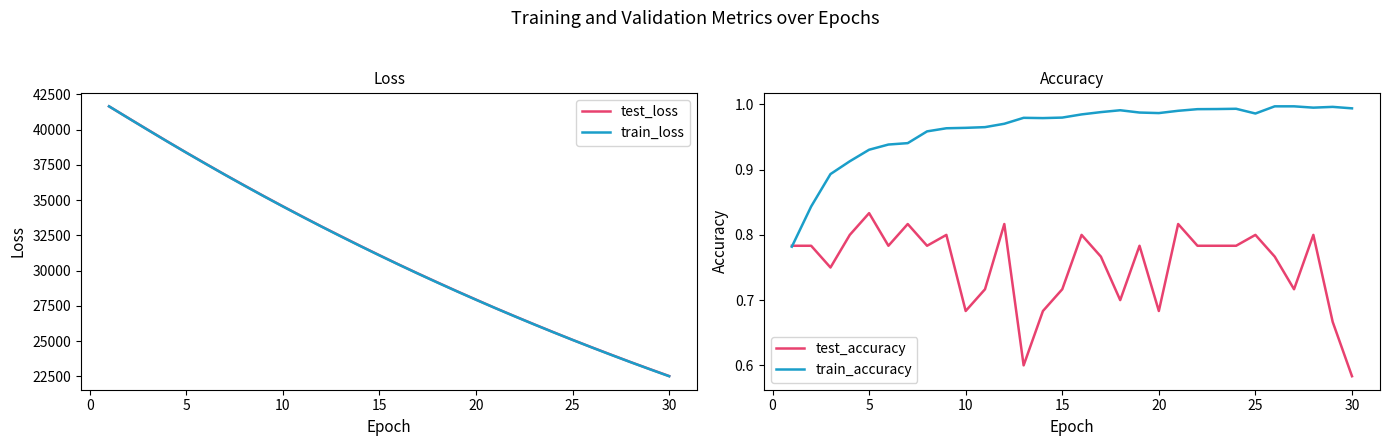

Is it true that test_accuracy equals 0.3 at 20?

False